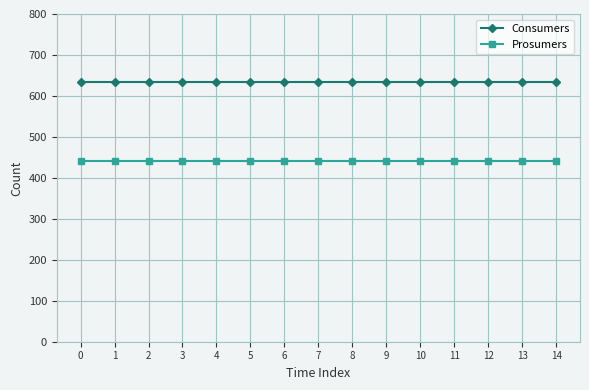

Which series has the largest total across all categories?

Consumers